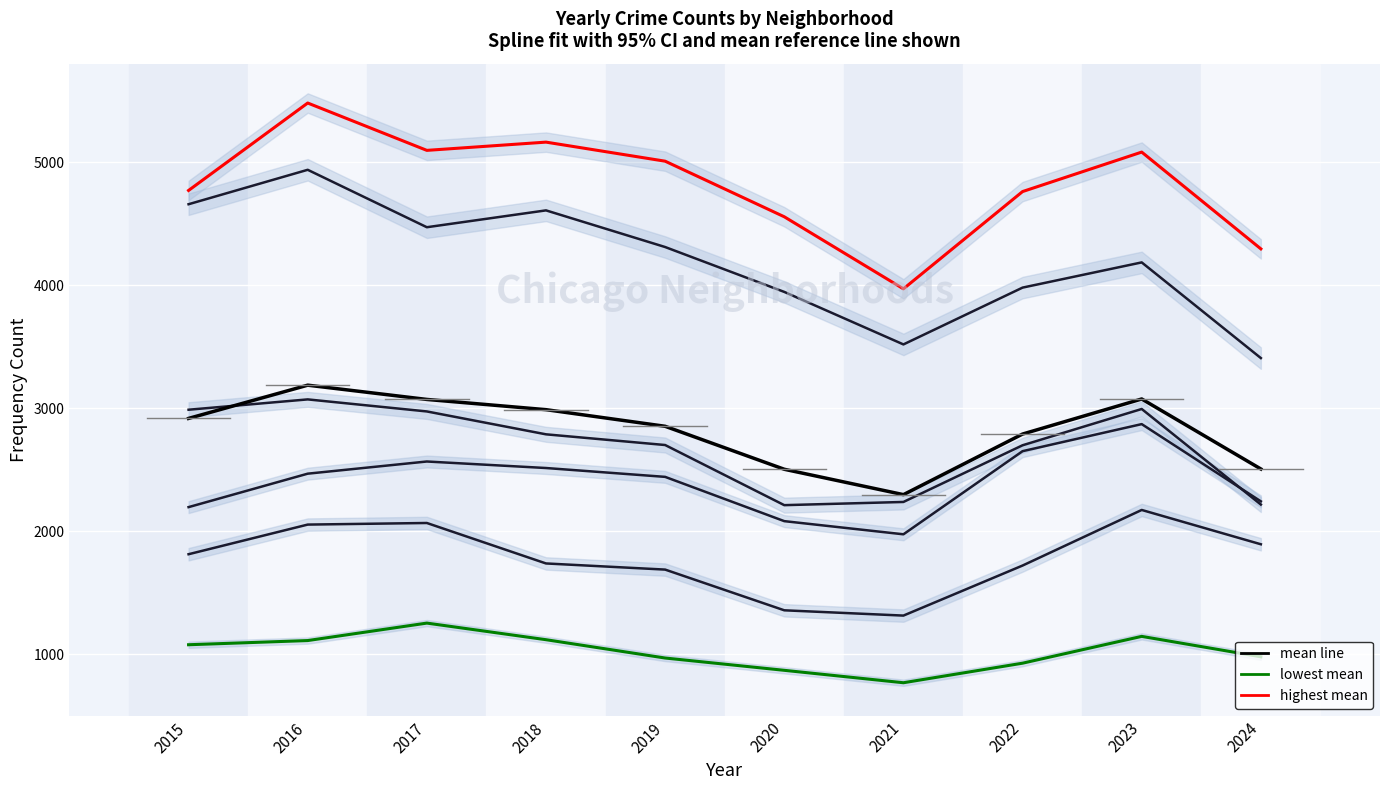

What is the average value of the Belmont Cragin series?

1781